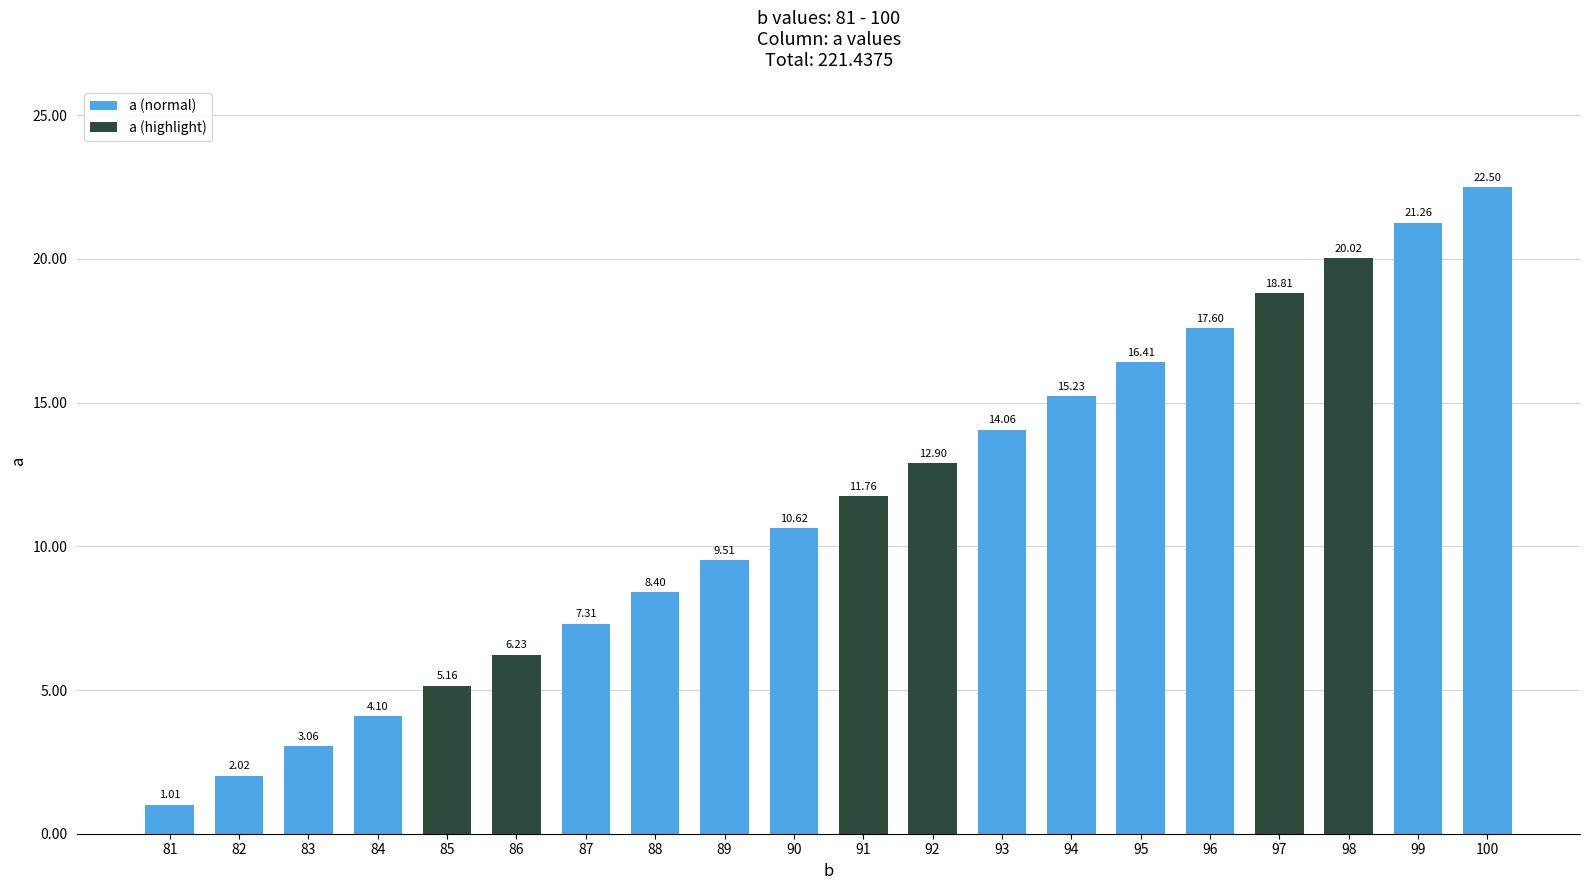

Reading right to left, extract all data points from this chart.

22.5	21.3	20.0	18.8	17.6	16.4	15.2	14.1	12.9	11.8	10.6	9.5	8.4	7.3	6.2	5.2	4.1	3.1	2.0	1.0